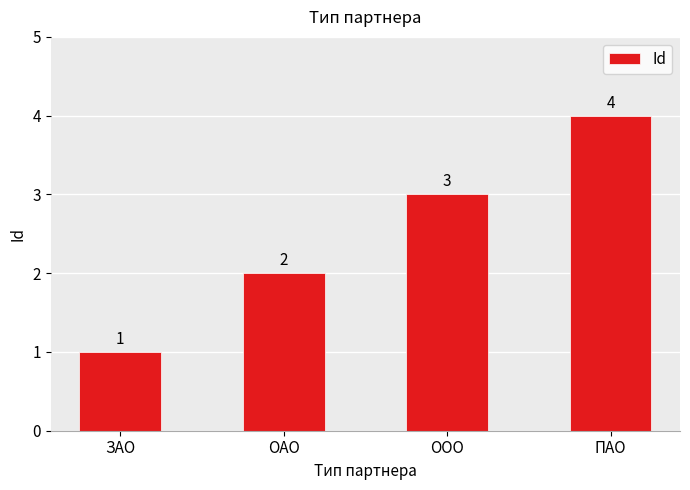

What is the change in value from ОАО to ООО?

+1